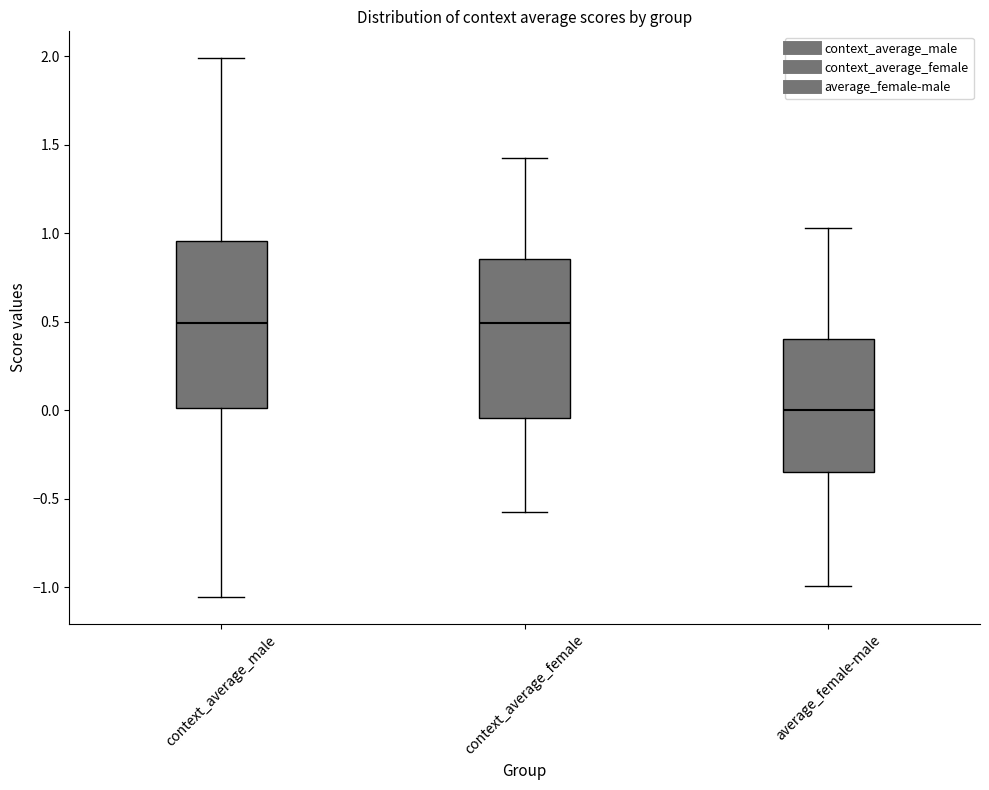

Reading left to right, read every box against the y-axis: the position of its median line, the range the box covers, and the ends of its whiskers. The values are not printed on the chart, so give them approximately, as read against the axis.

context_average_male: median 0.50, box 0.00 to 0.95, whiskers -1.05 to 2.00
context_average_female: median 0.50, box -0.05 to 0.85, whiskers -0.60 to 1.40
average_female-male: median 0.00, box -0.35 to 0.40, whiskers -1.00 to 1.05